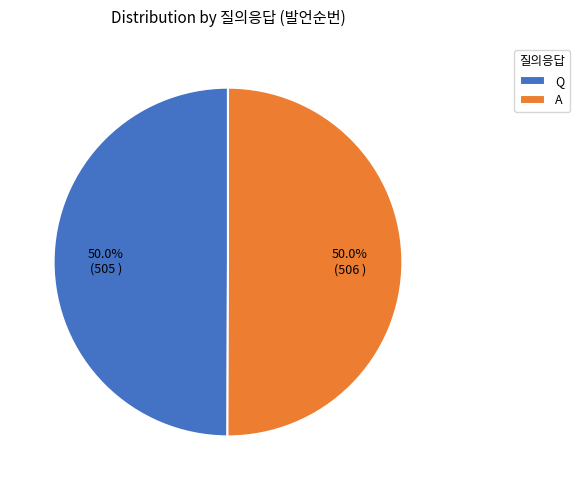

What is the ratio of the value at A to the value at Q?

1.0